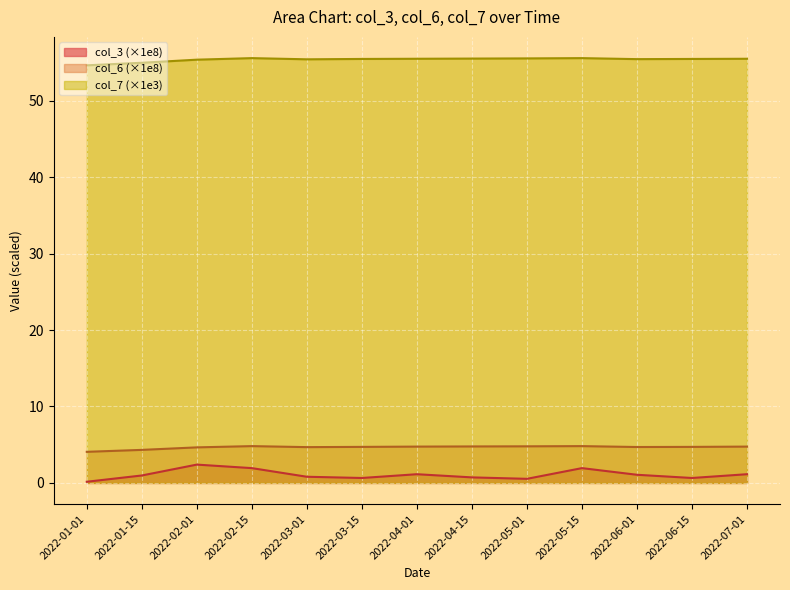

Between 2022-06-15 and 2022-02-15, which is larger?

2022-02-15